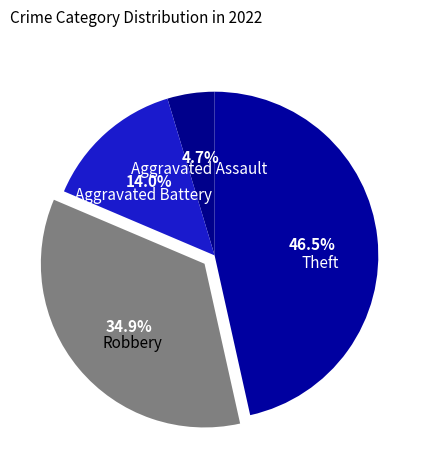

Do Robbery and Theft together represent more than half of the pie?

Yes